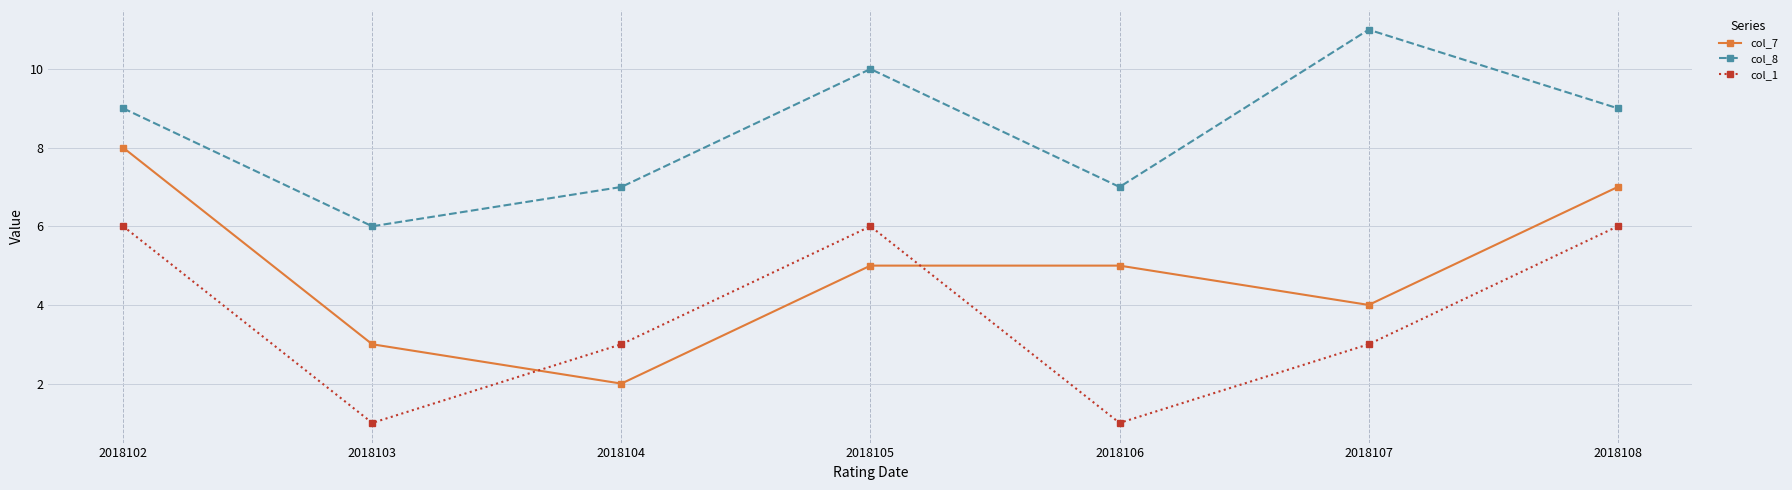

Which series has the largest total across all categories?

col_8